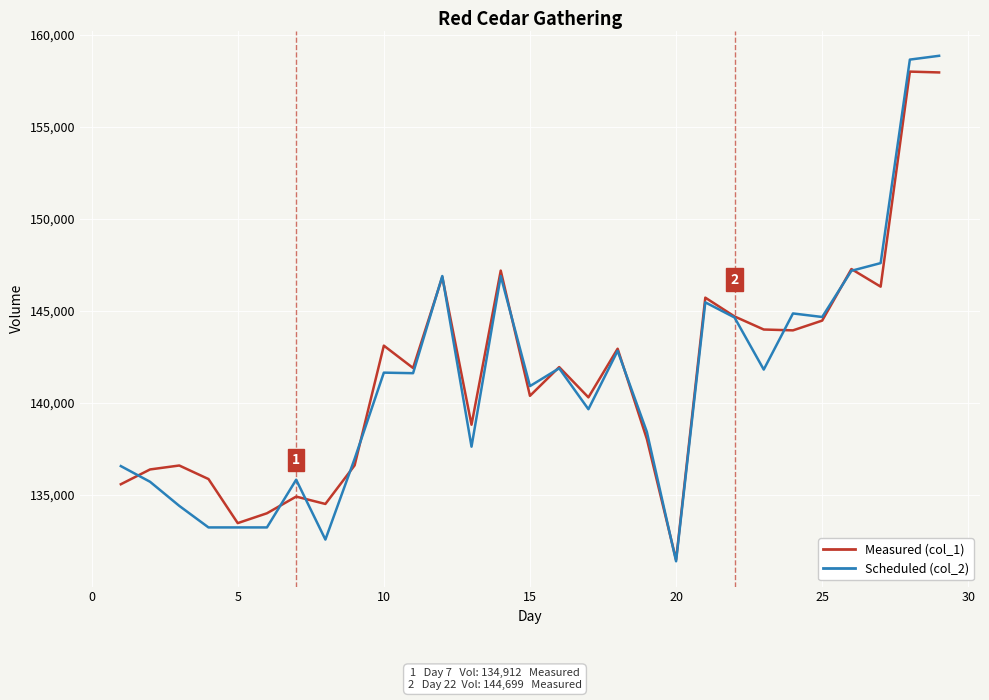

Which series has the largest total across all categories?

Measured (col_1)